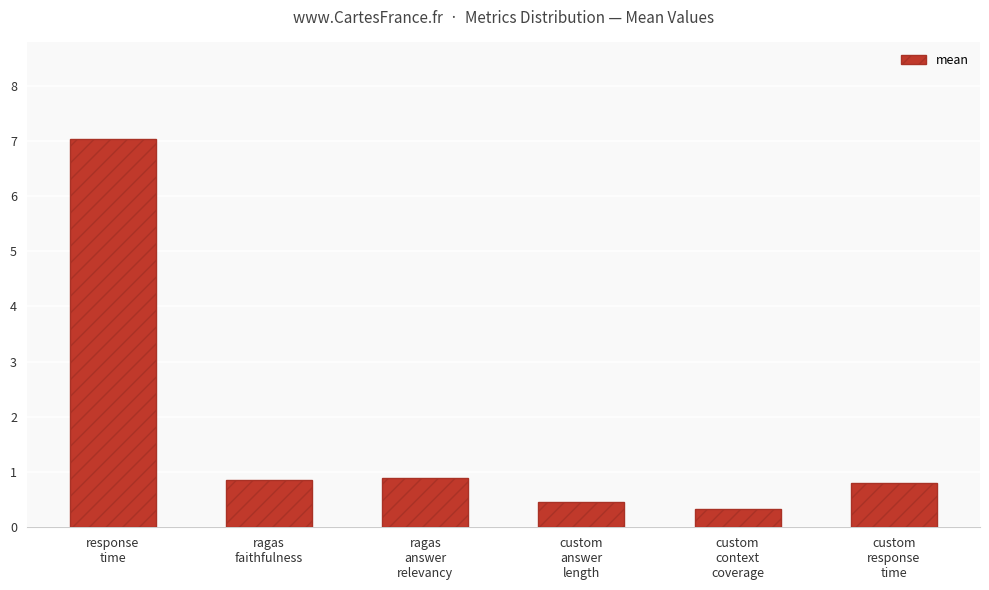

The chart shows a value of 7.0 at response
time. True or false?

True